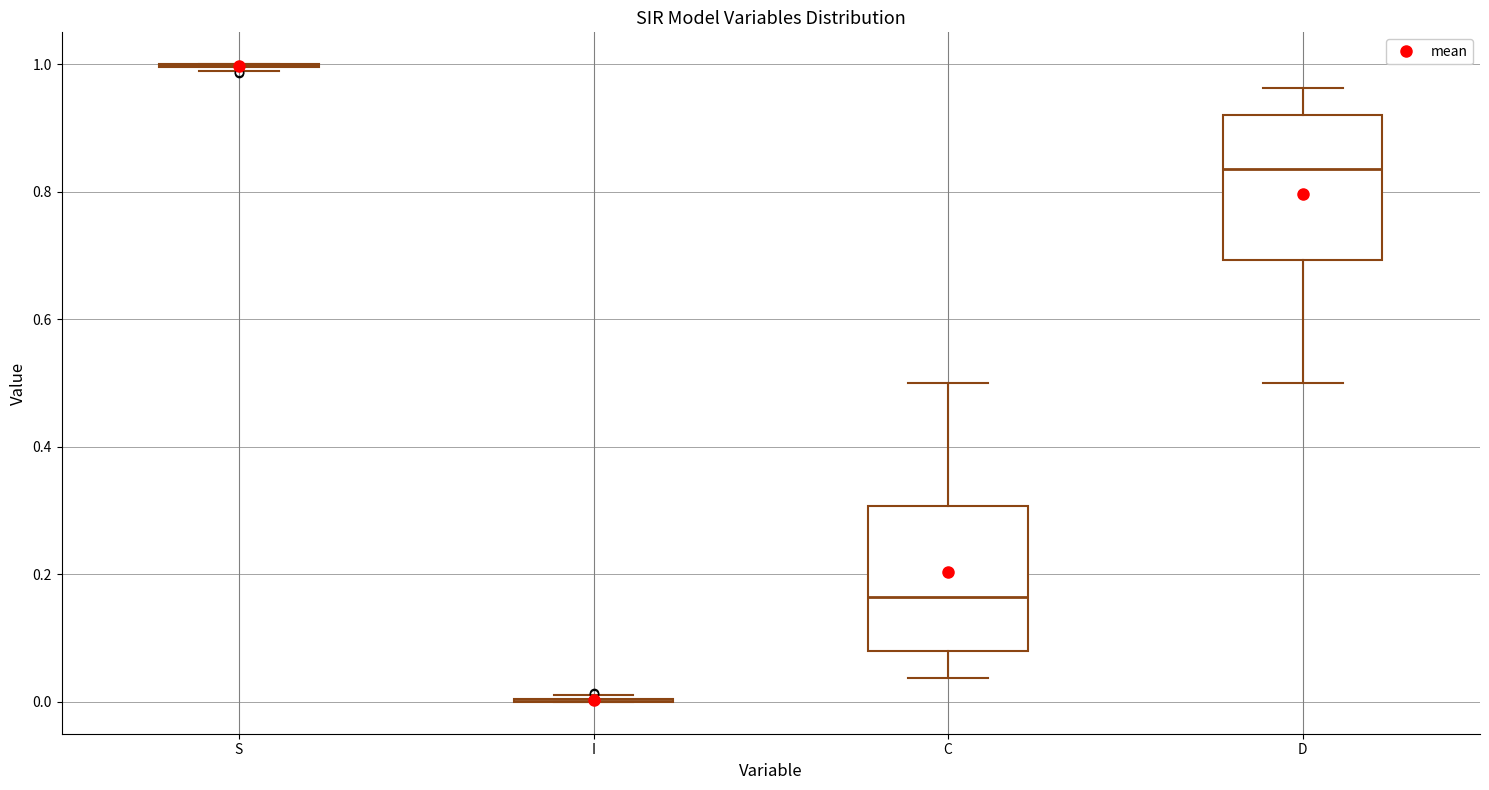

Reading left to right, read every box against the y-axis: the position of its median line, the range the box covers, and the ends of its whiskers. The values are not printed on the chart, so give them approximately, as read against the axis.

S: box collapsed to a line at 1.00, whiskers 0.98 to 1.00
I: box collapsed to a line at 0.00, whiskers 0.00 to 0.02
C: median 0.16, box 0.08 to 0.30, whiskers 0.04 to 0.50
D: median 0.84, box 0.70 to 0.92, whiskers 0.50 to 0.96